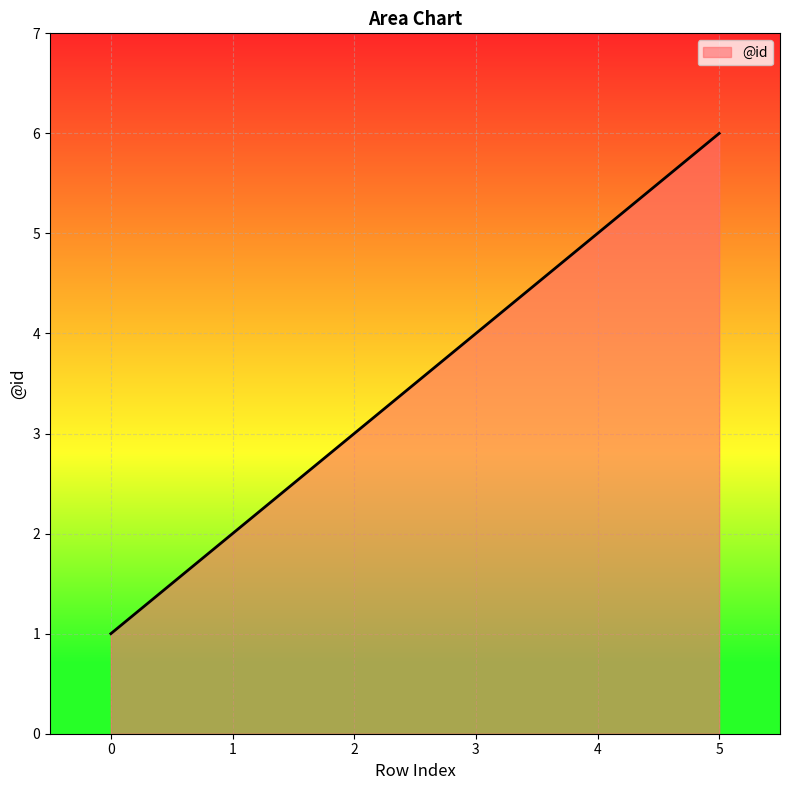

How many series are shown in this chart?

1